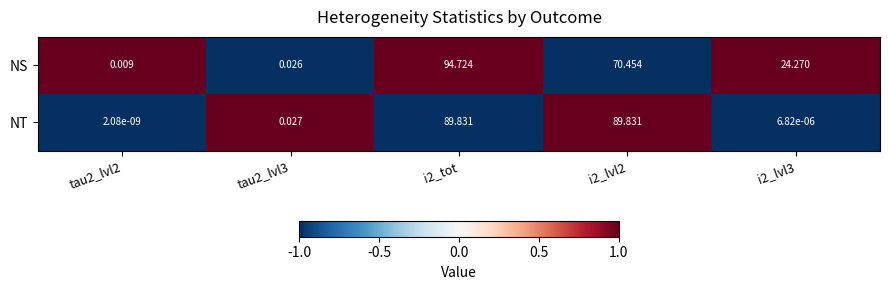

Which series has the widest spread of values?

NS